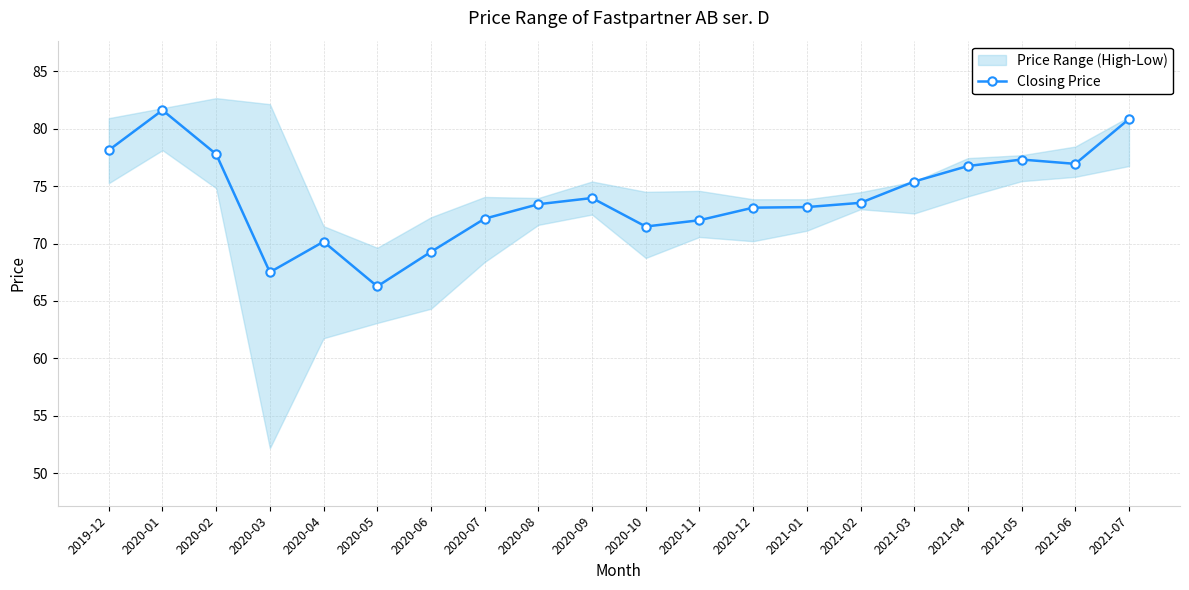

Where is the first local minimum?

2020-03